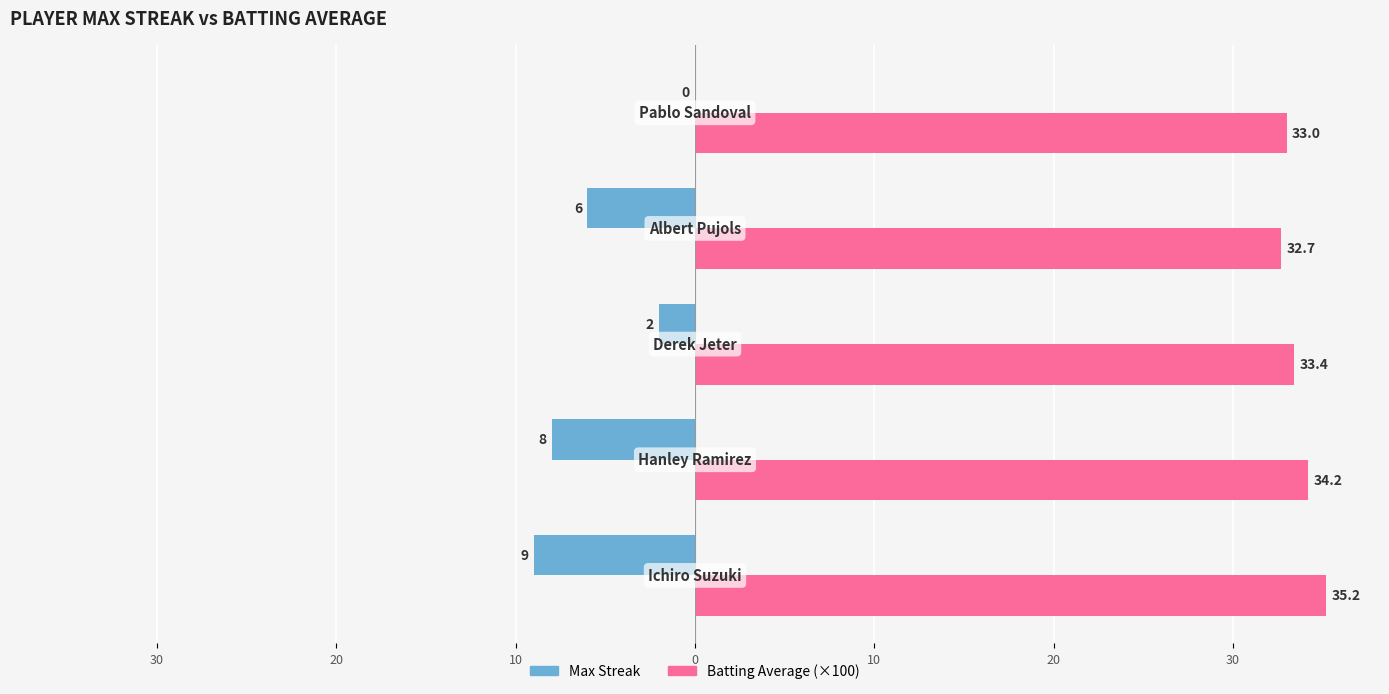

Reading right to left, transcribe all the data shown in this chart.

Max Streak: 0.0	-6.0	-2.0	-8.0	-9.0
Batting Average (×100): 33.0	32.7	33.4	34.2	35.2